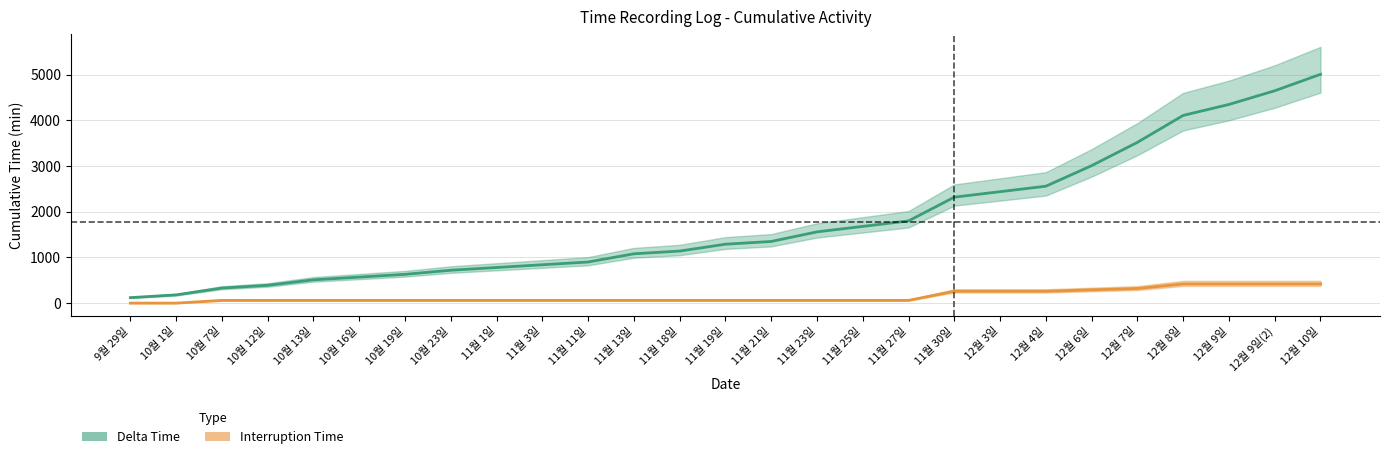

What is the total value across all series at 11월 25일?

1740